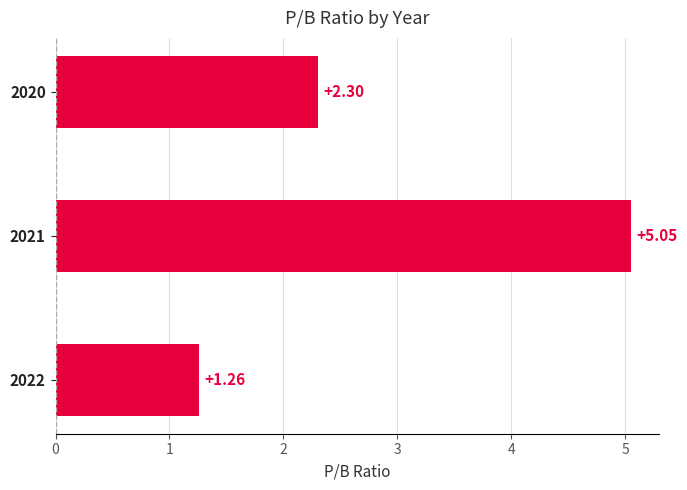

What is the difference between the maximum and minimum values?

3.8